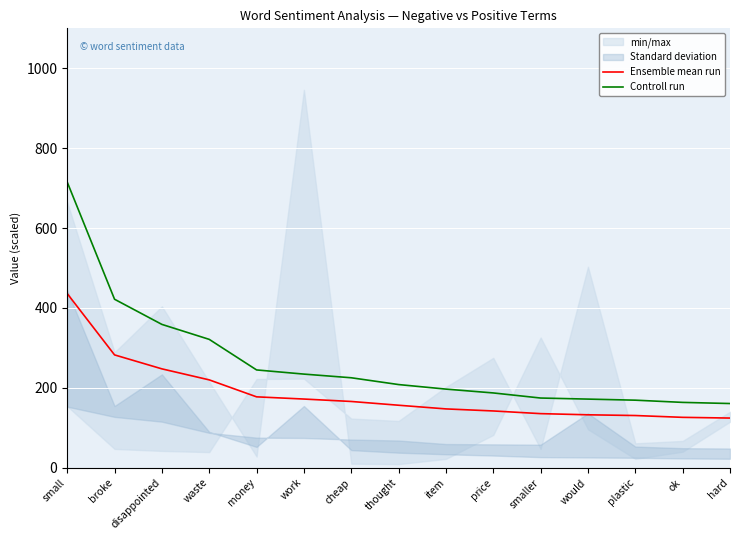

Is it true that Ensemble mean run equals 282.4 at broke?

True